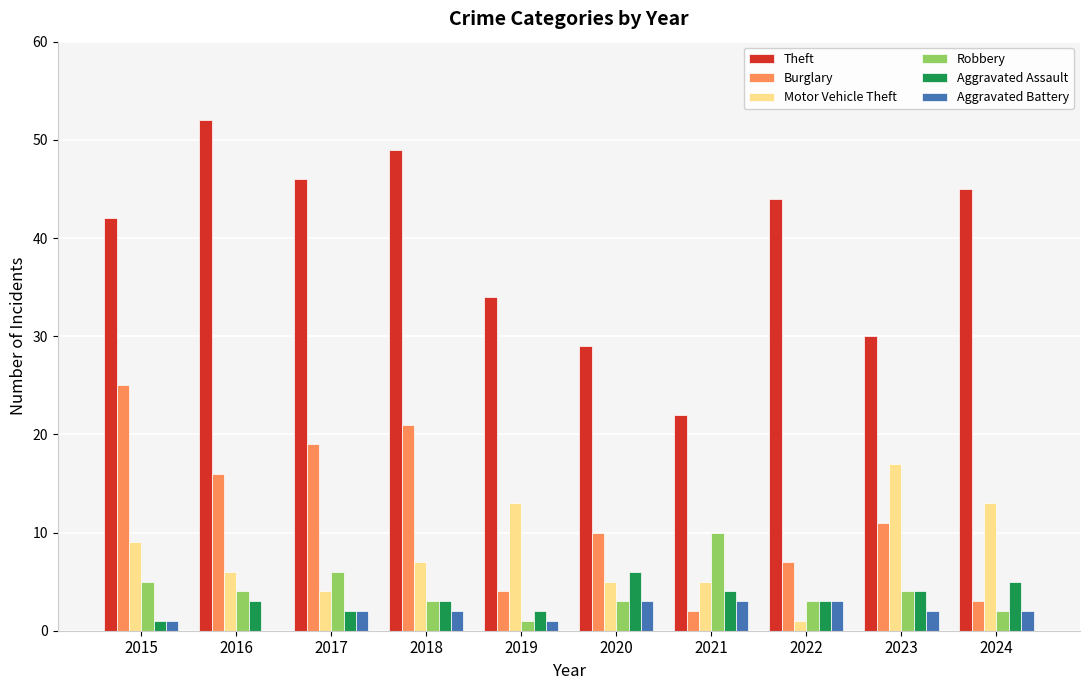

Is the value of Burglary at 2023 greater than the value of Motor Vehicle Theft at 2023?

No